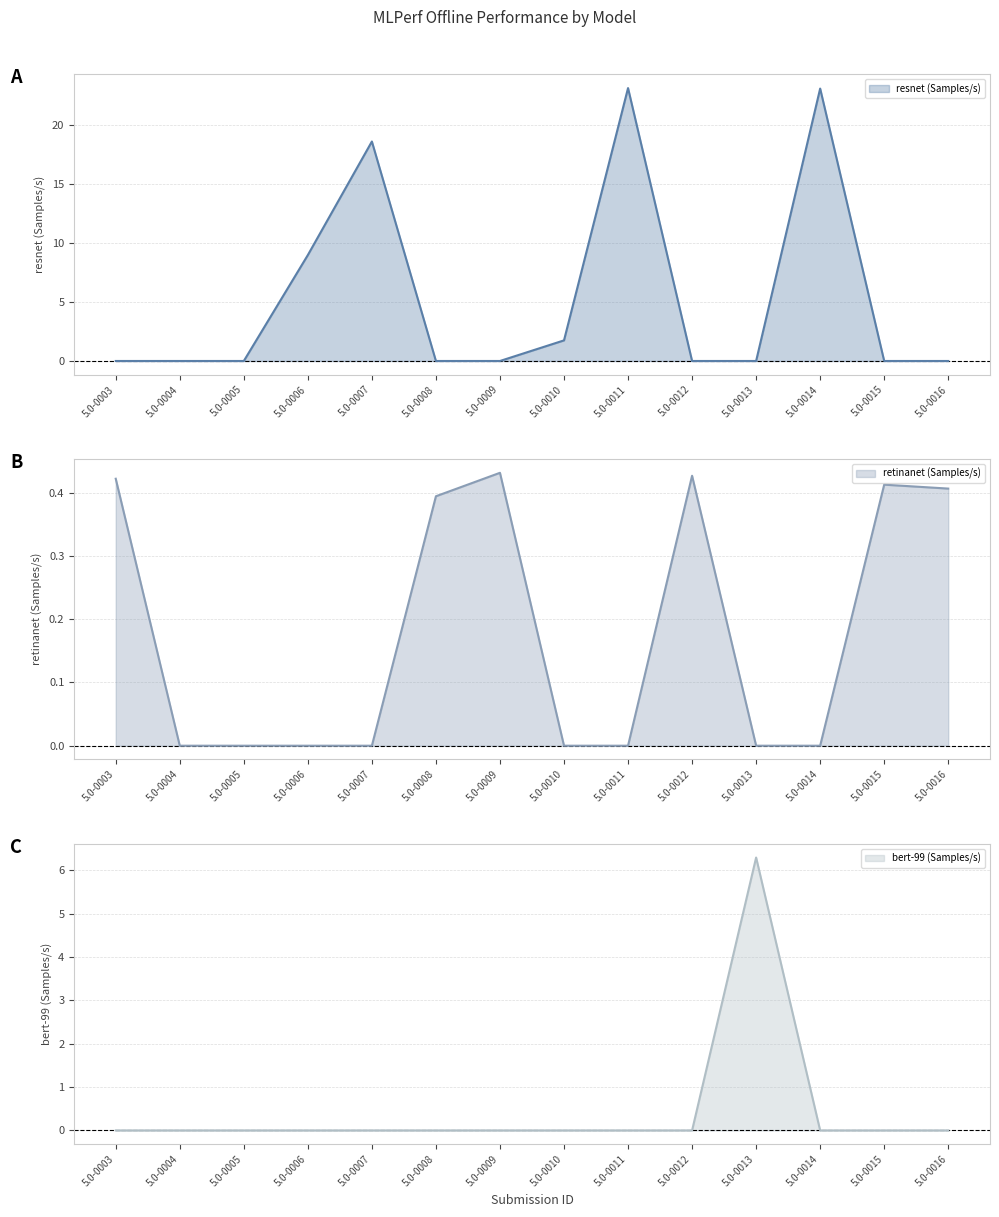

Where is the first local maximum for retinanet (Samples/s)?

5.0-0009